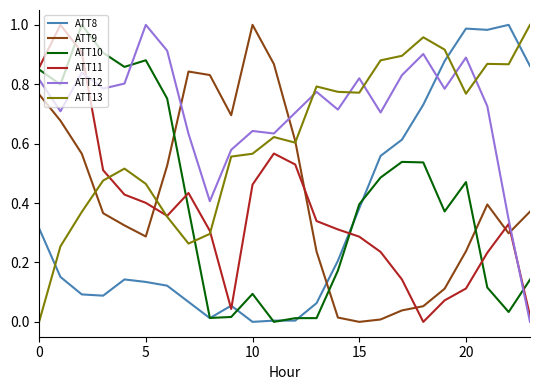

At how many categories does at least one series exceed 0?

24